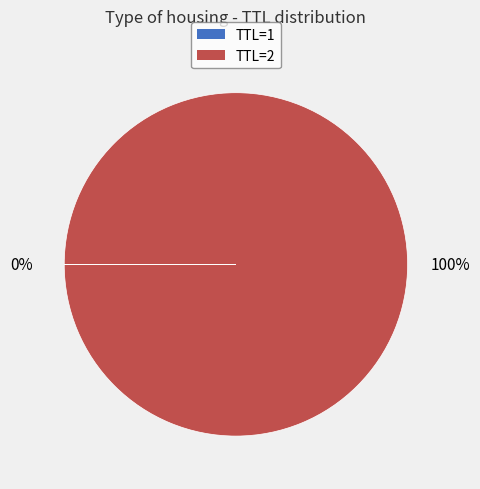

To the nearest percent, what is the difference between the largest and smallest slice percentages?

100%